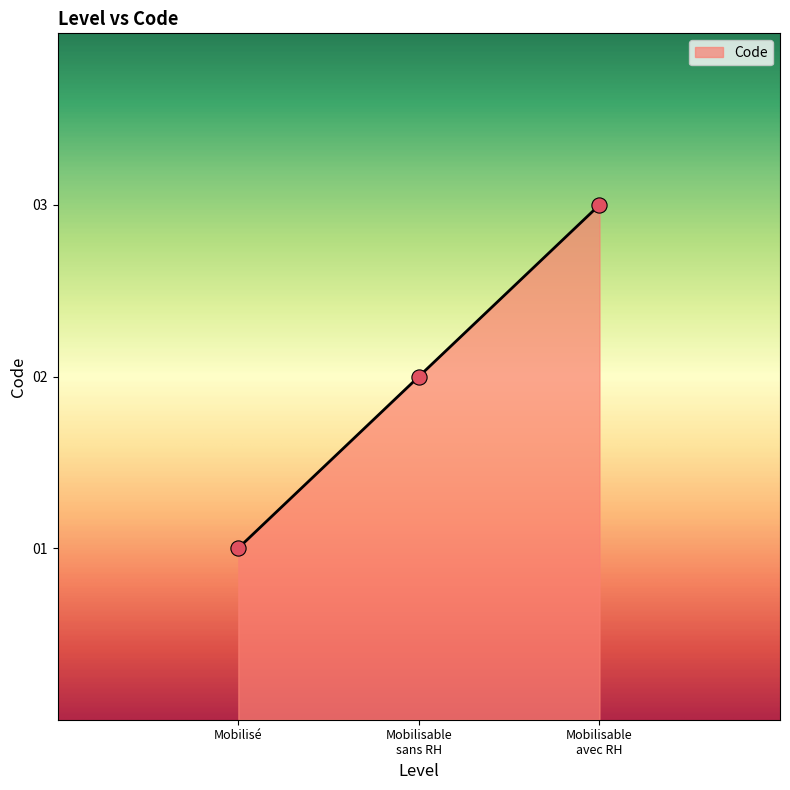

At which category does the chart reach its minimum across all series?

Mobilisé